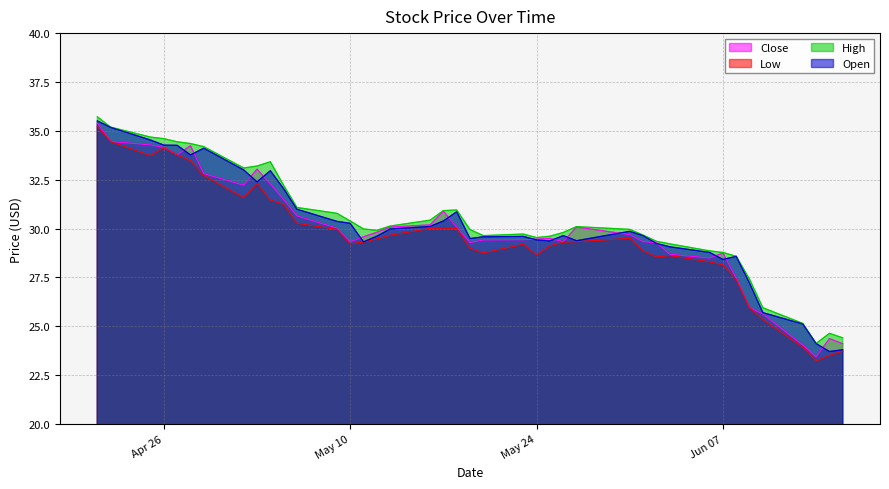

At which label does Open reach its peak?

2022-04-21